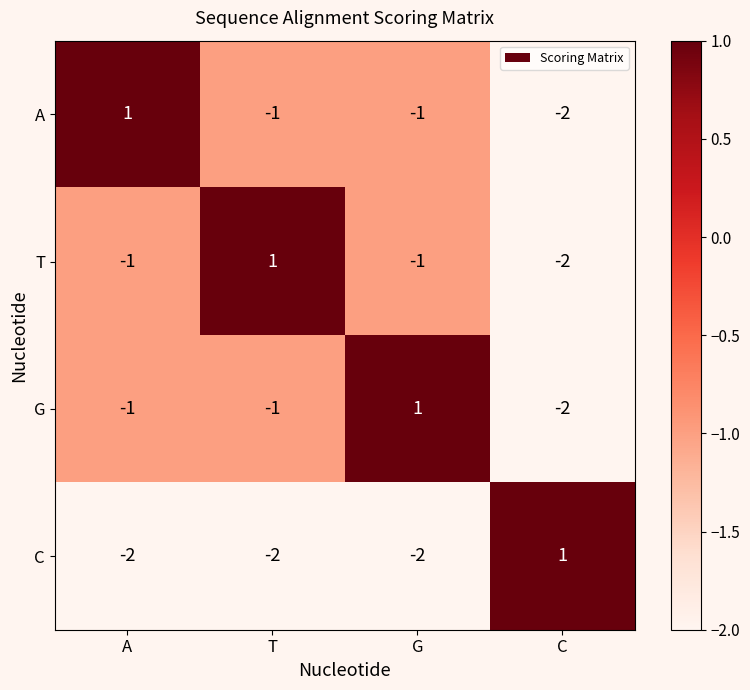

Count the A values in the range -1 to 1.

3